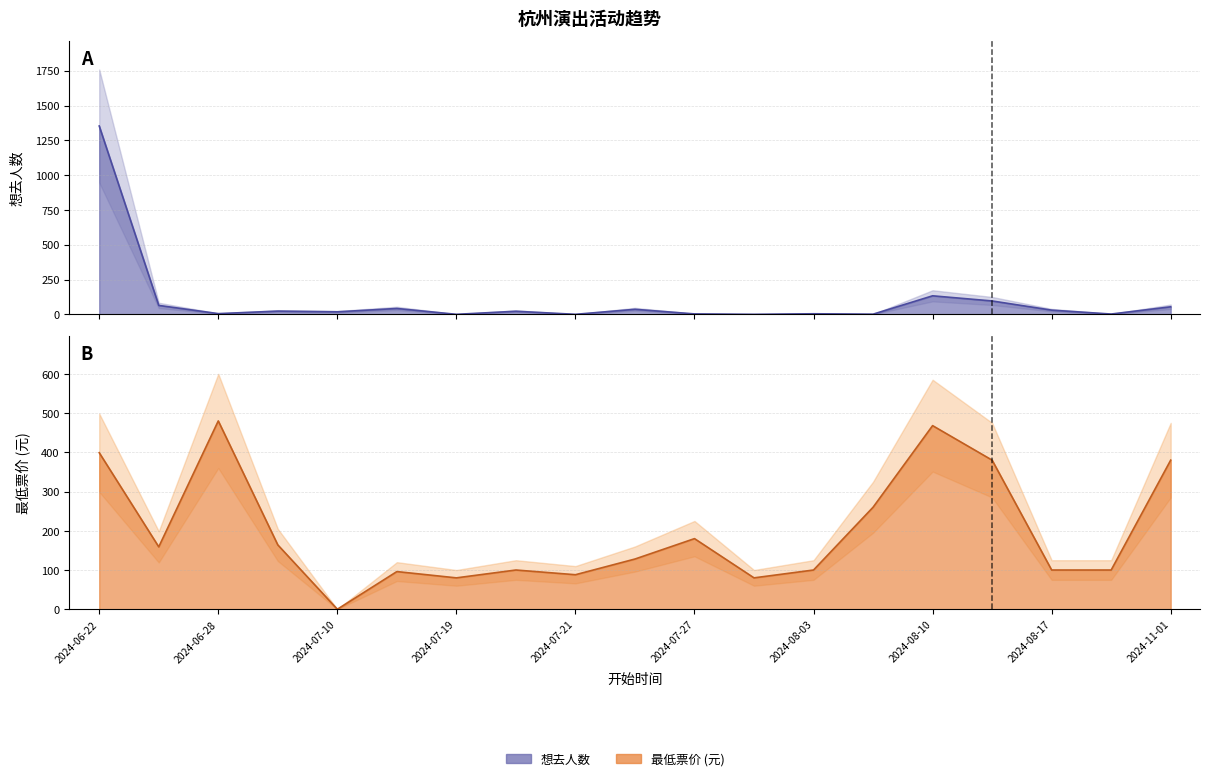

True or false: 想去人数 has a value of 25 at 2024-07-13.

False